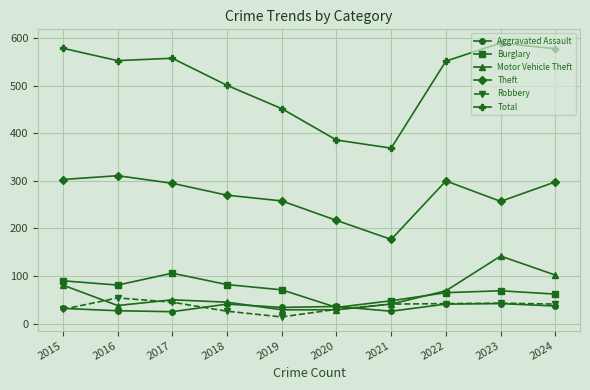

Where does the Aggravated Assault series first go above 36?

2018